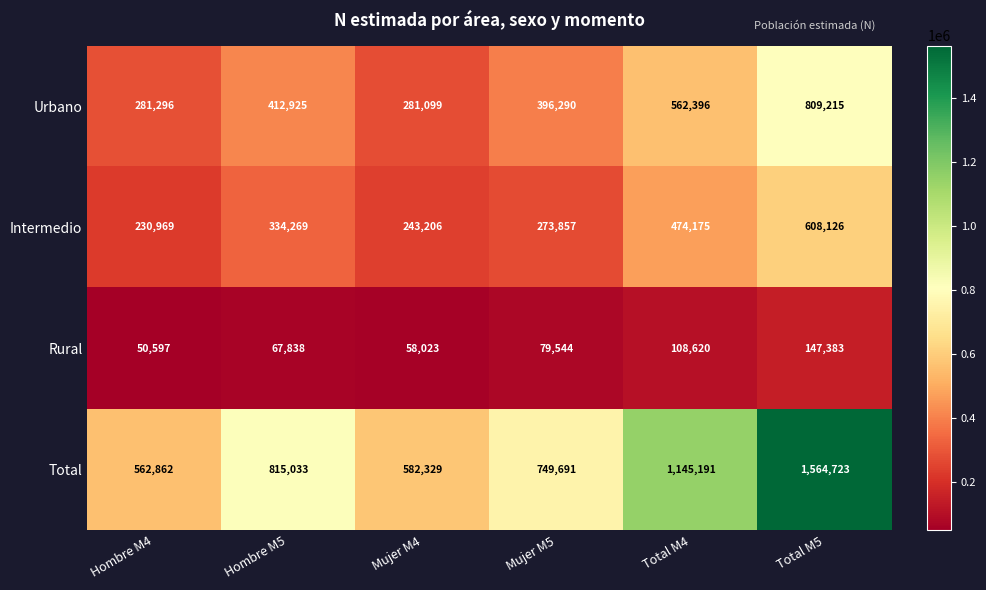

The Urbano series shows 242692 at Mujer M5. True or false?

False